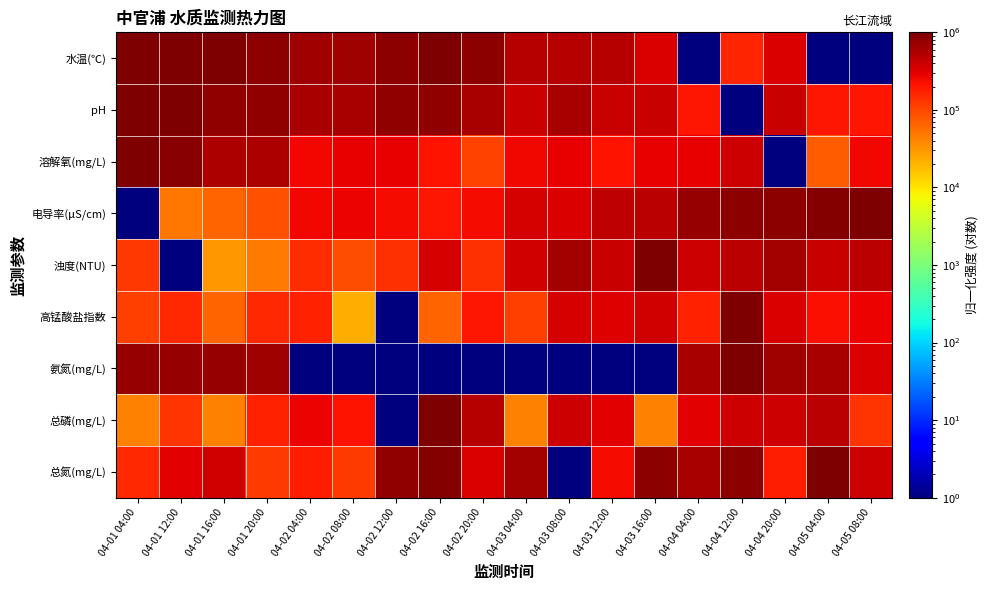

Which series has the largest range (max minus min)?

水温(℃)